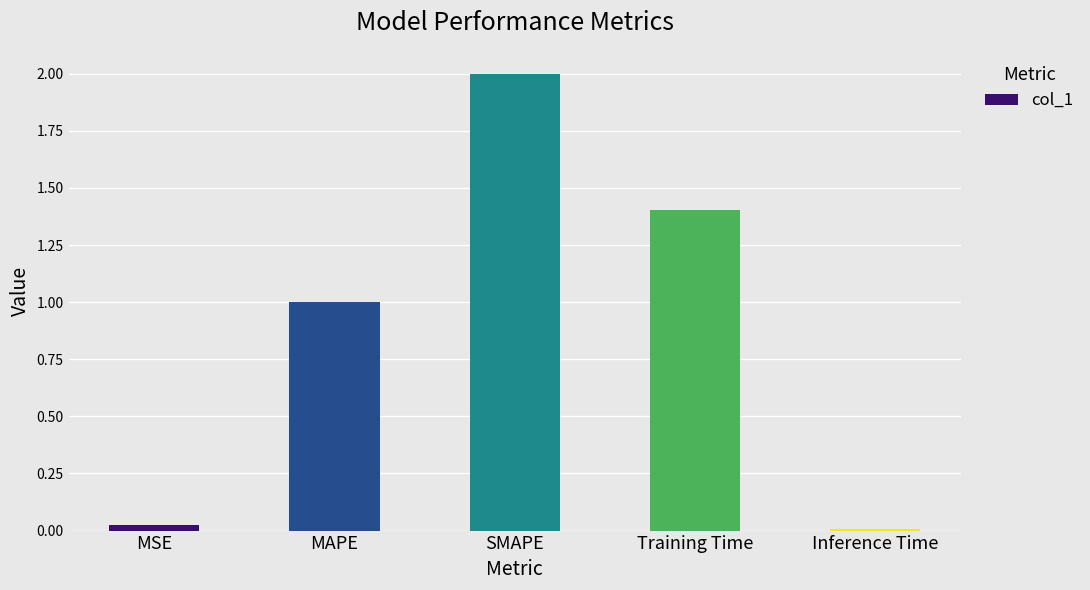

Count the number of data series in this chart.

1